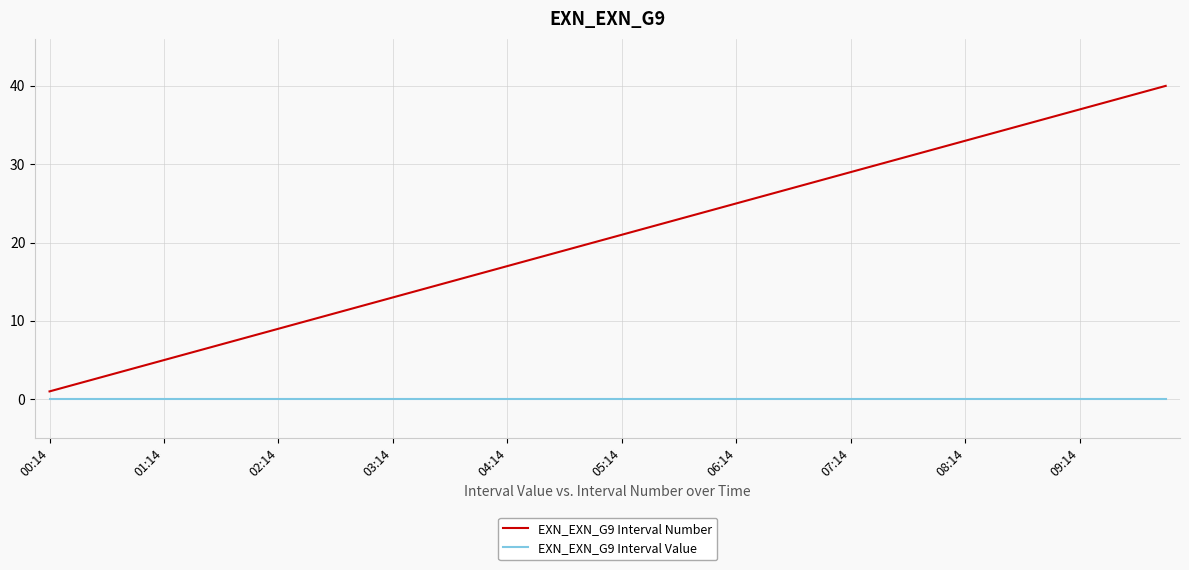

List the series in order of their overall mean, highest first.

EXN_EXN_G9 Interval Number, EXN_EXN_G9 Interval Value